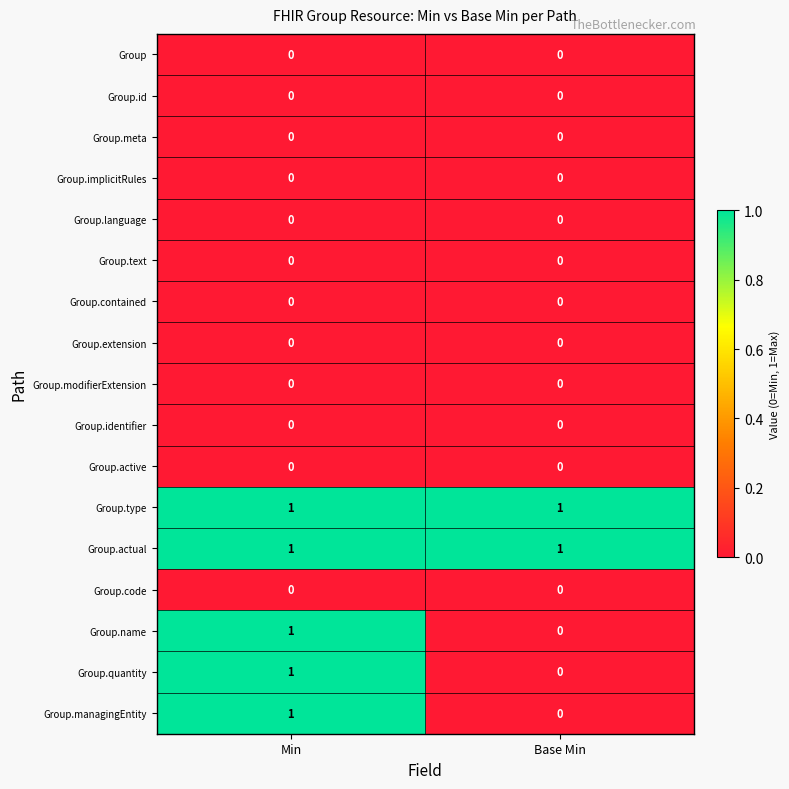

Rank the categories by Group.quantity value from lowest to highest.

Base Min, Min